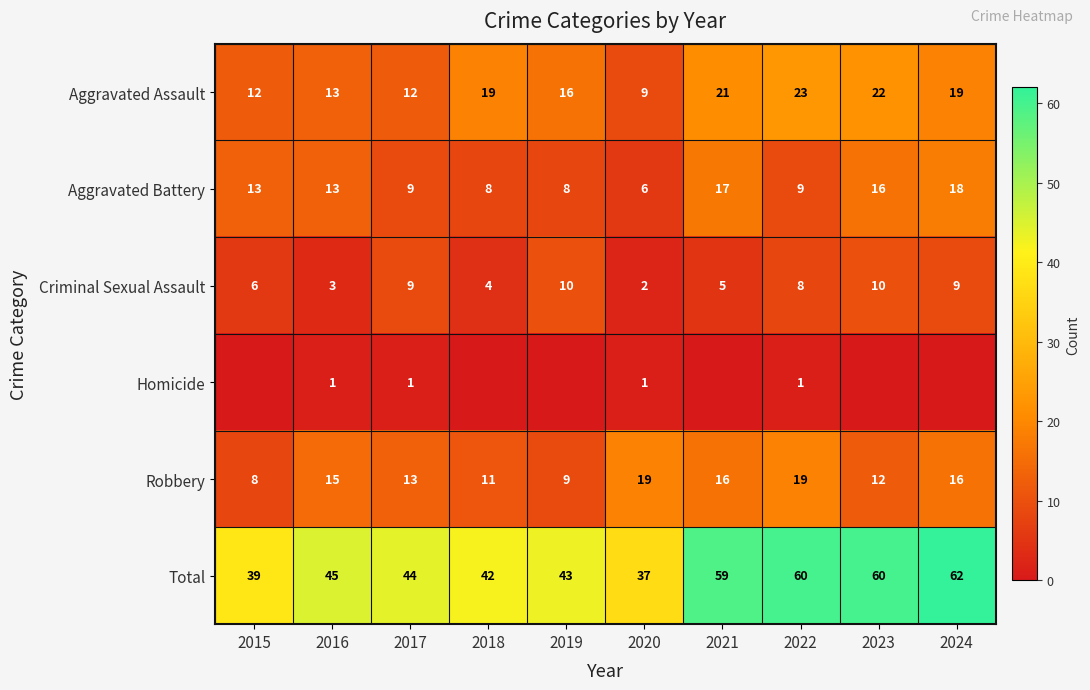

Where is Robbery nearest to the value 13?

2017